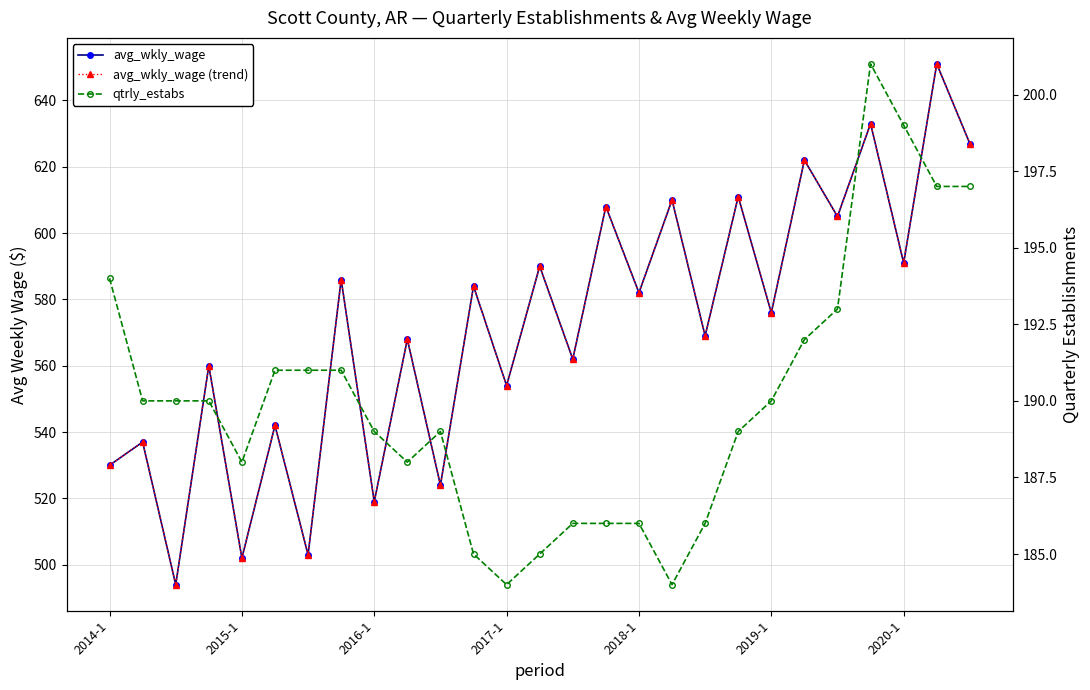

The qtrly_estabs series shows 69 at 2019-1. True or false?

False